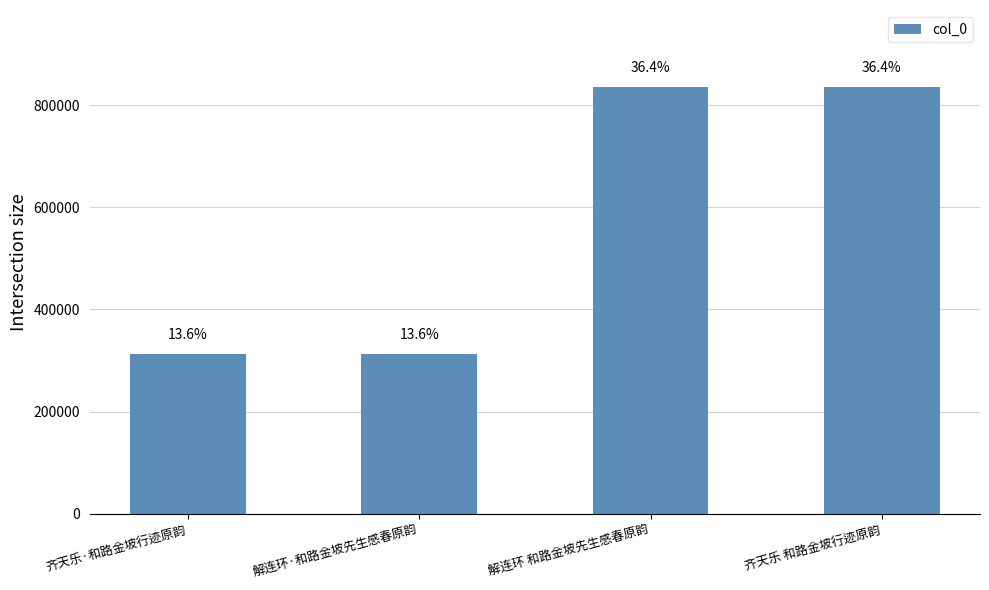

How many bars are there in total?

4